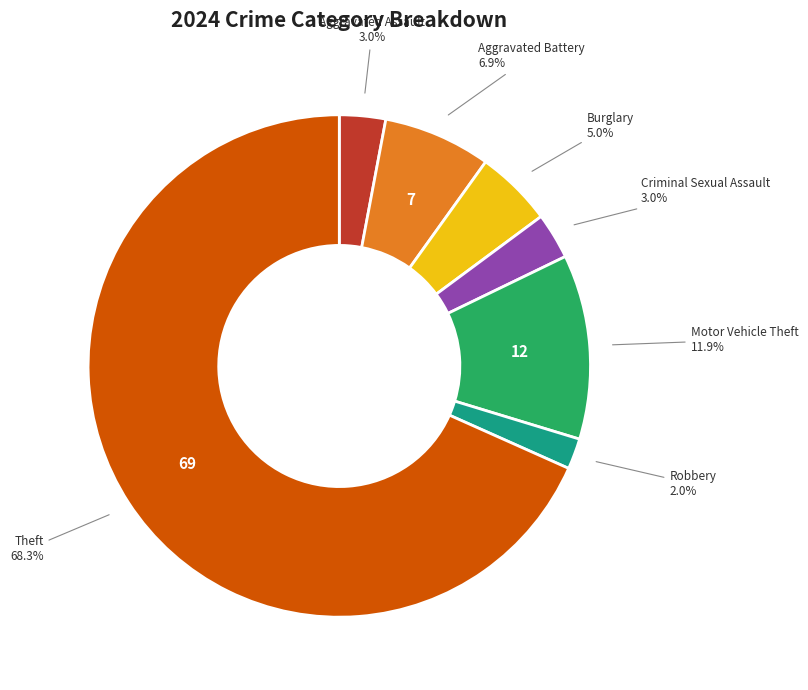

Is there any slice that represents more than half of the pie?

Yes